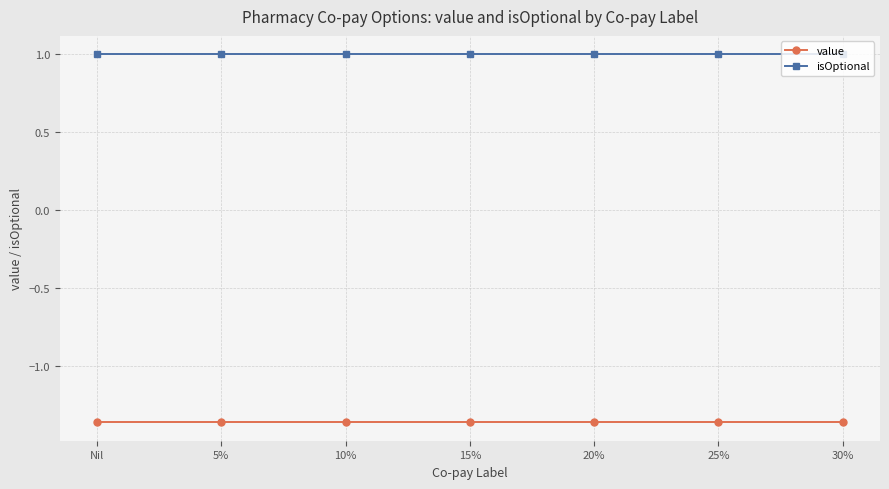

What are all the series names shown in the legend?

value, isOptional